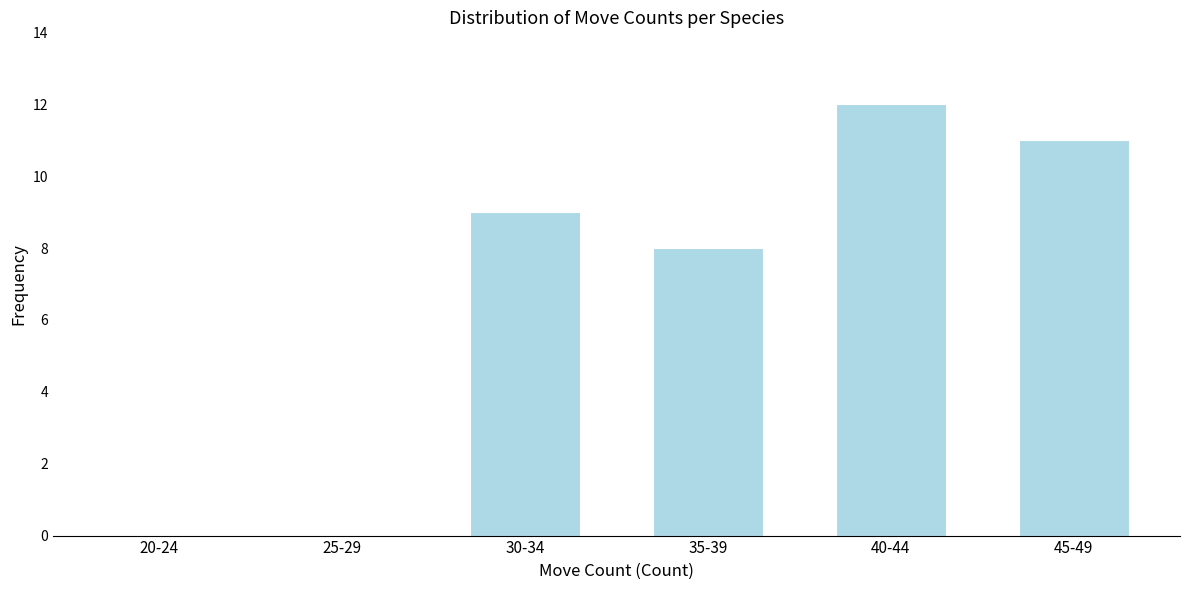

Reading left to right, transcribe all the data shown in this chart.

20-24=0	25-29=0	30-34=9	35-39=8	40-44=12	45-49=11